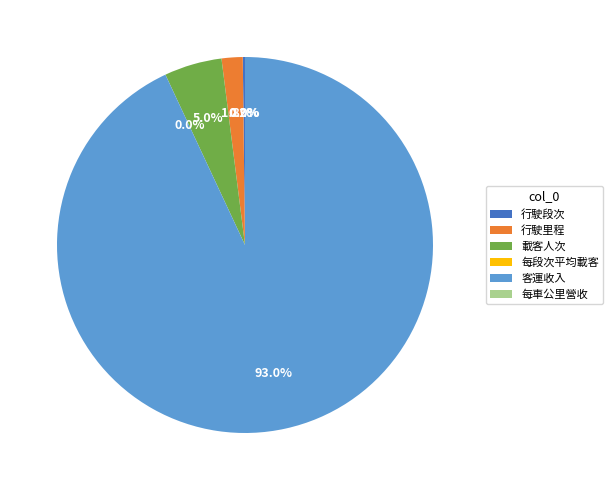

What is the largest slice in the pie chart?

客運收入